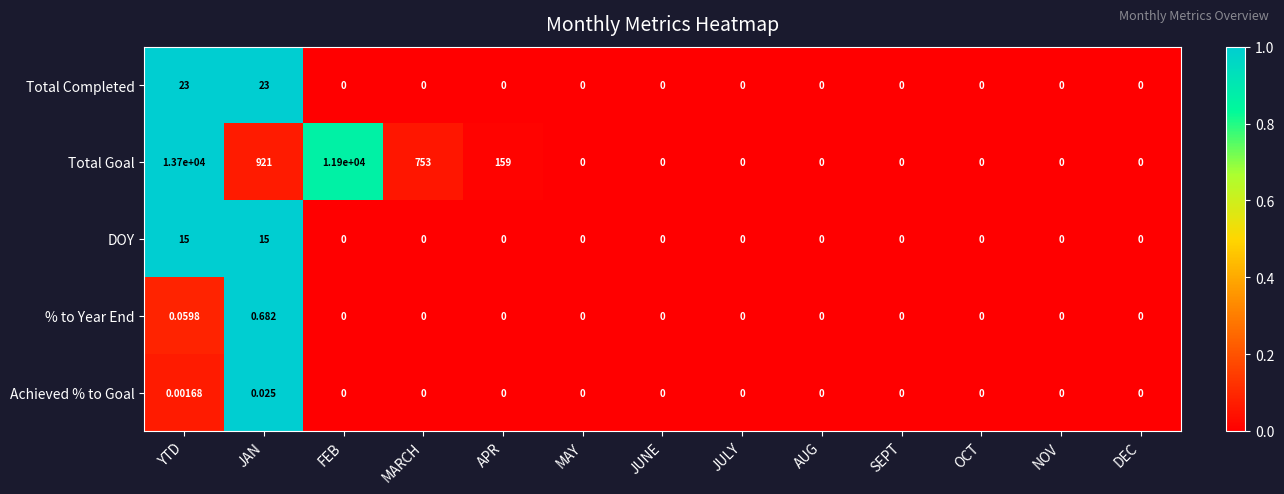

How many data points in Total Completed are above 0?

2